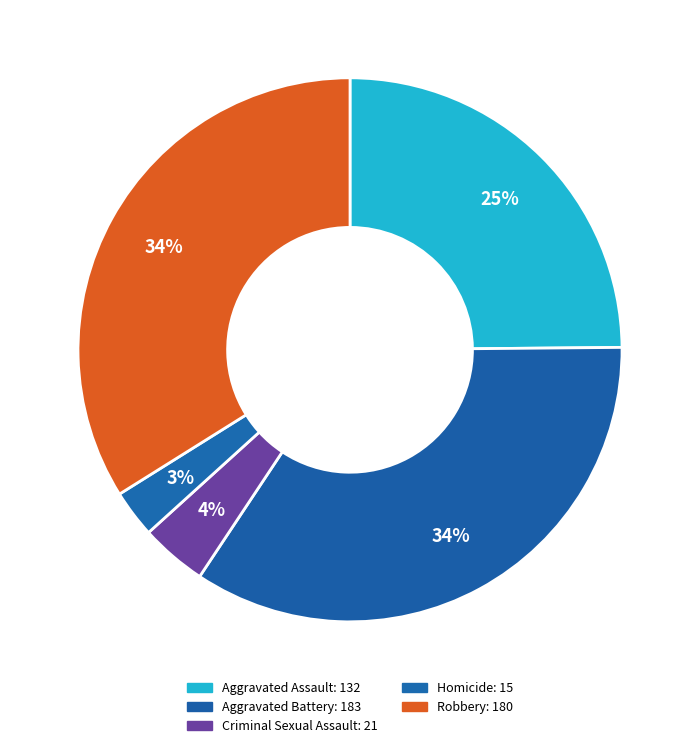

To the nearest percent, what percentage of the pie is Aggravated Assault?

25%